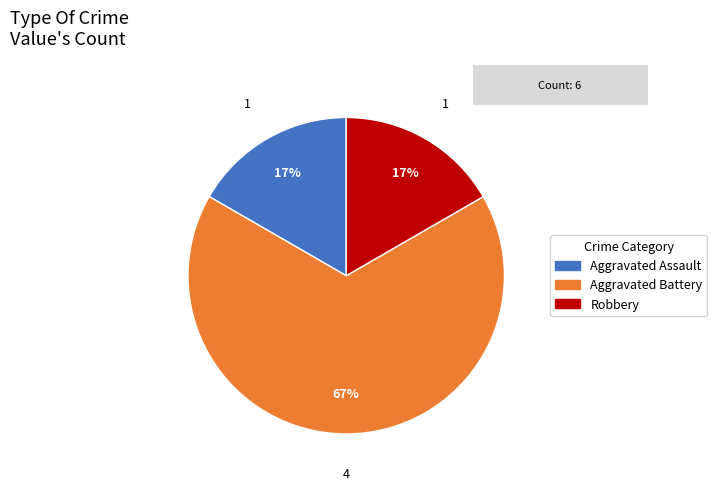

Combined, do Robbery and Aggravated Assault account for over 50%?

No